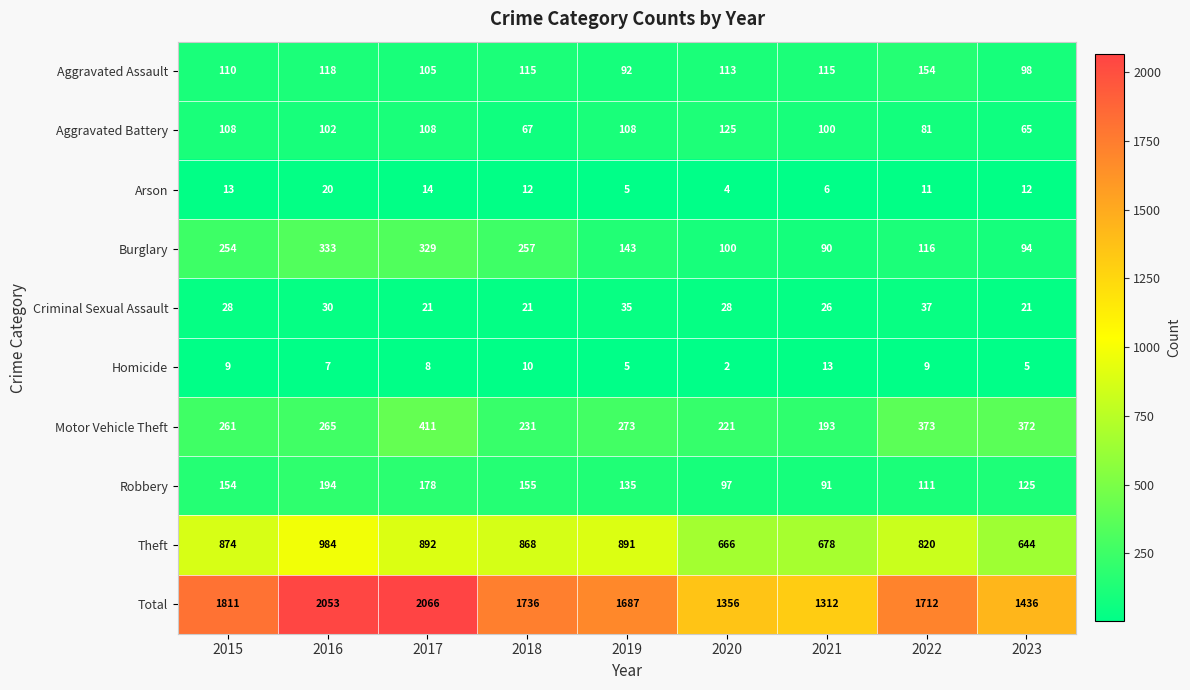

What is the difference between the highest and lowest values at 2020?

1354